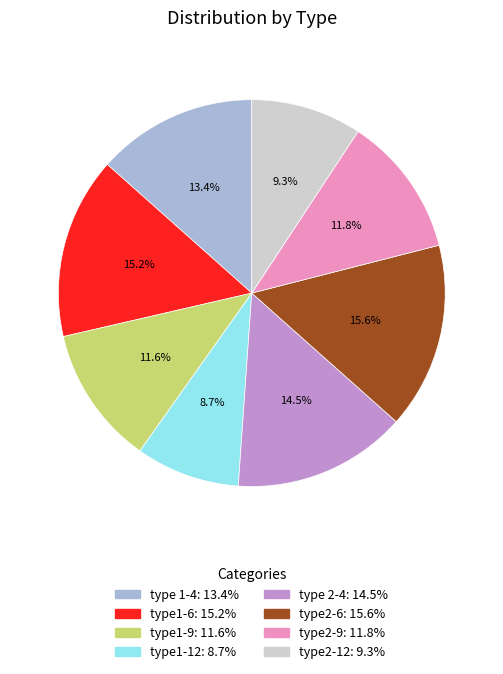

The type2-9 slice represents 12% of the pie. True or false?

True